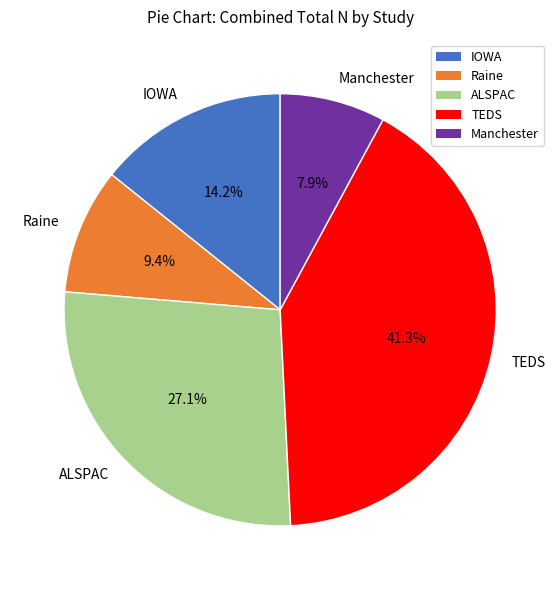

Which category has the biggest portion of the pie?

TEDS